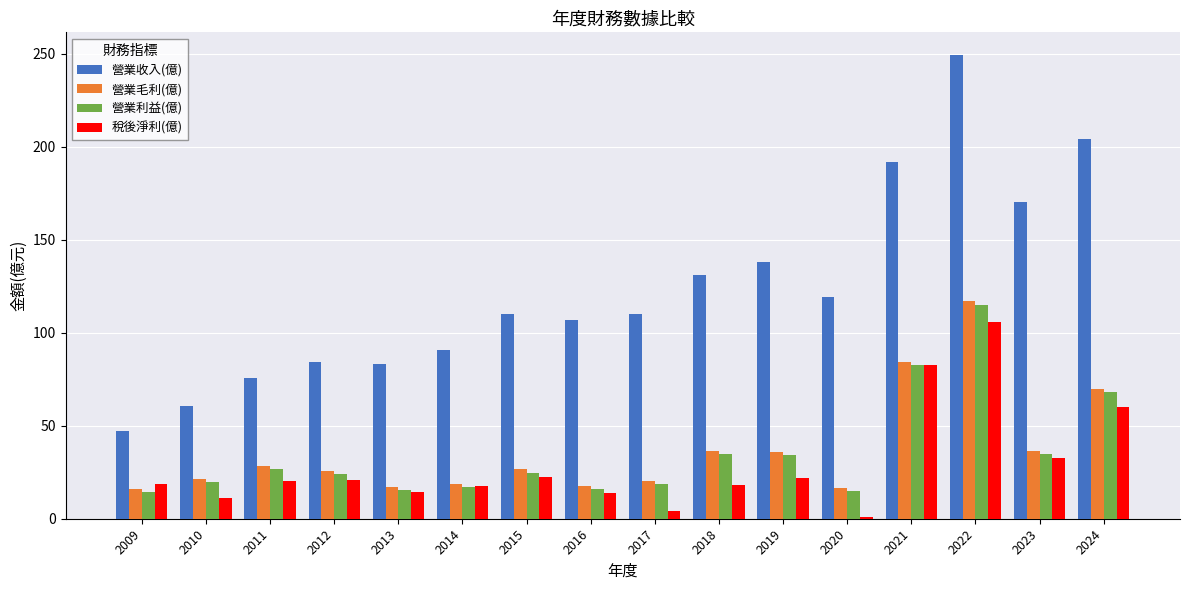

At which category is the sum across all series the highest?

2022